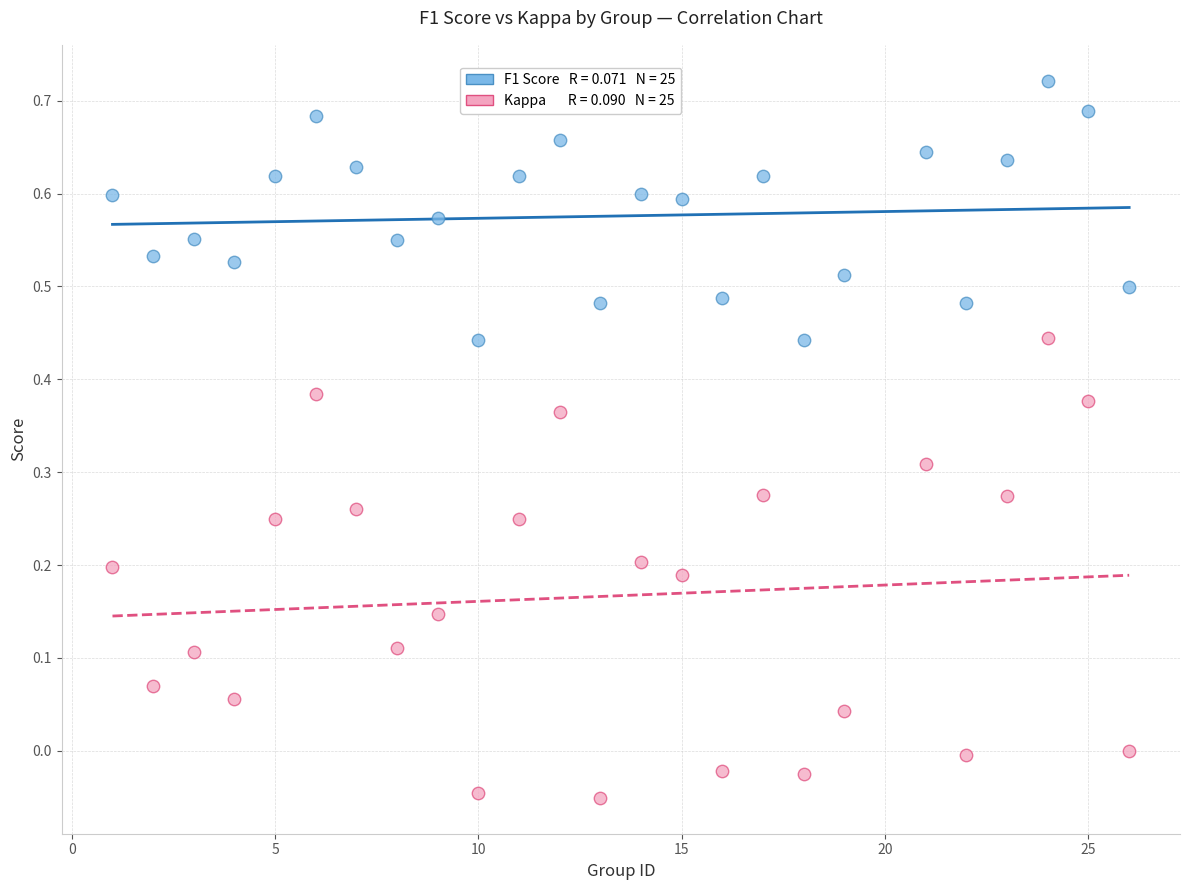

Across all data points, what is the range of Y values (max minus min)?

0.8